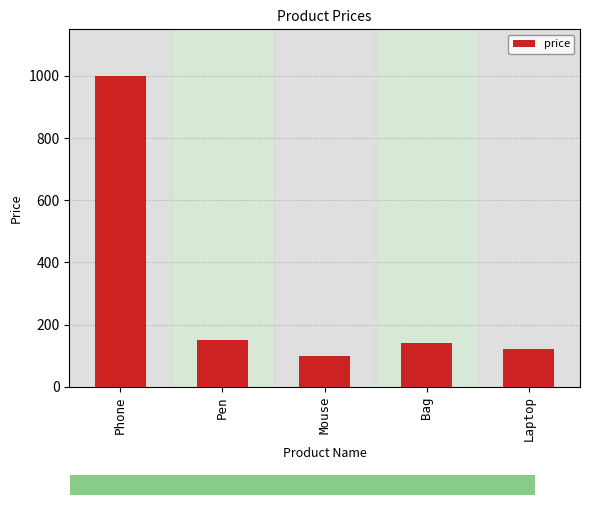

Where is the data nearest to the value 550?

Pen